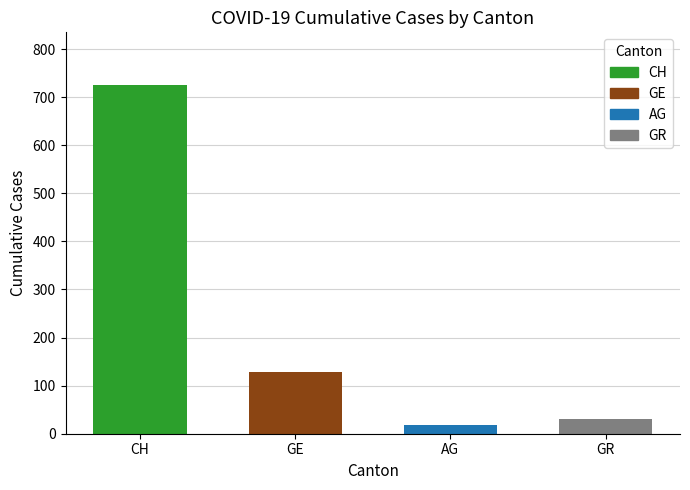

The chart shows a value of 30 at GR. True or false?

True